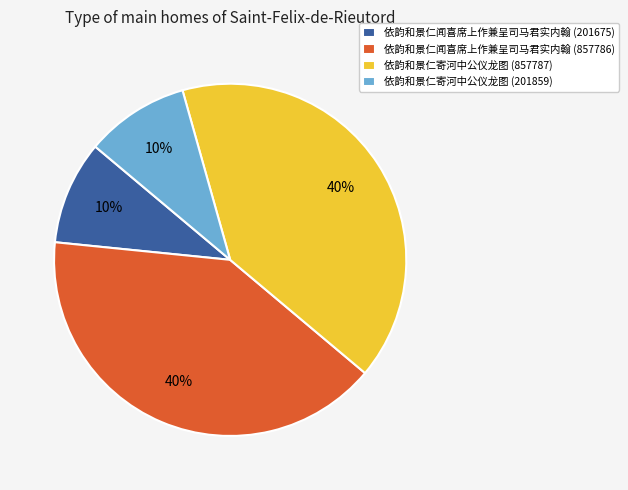

What is the ratio of the value at 依韵和景仁闻喜席上作兼呈司马君实内翰 (857786) to the value at 依韵和景仁寄河中公仪龙图 (857787)?

1.0